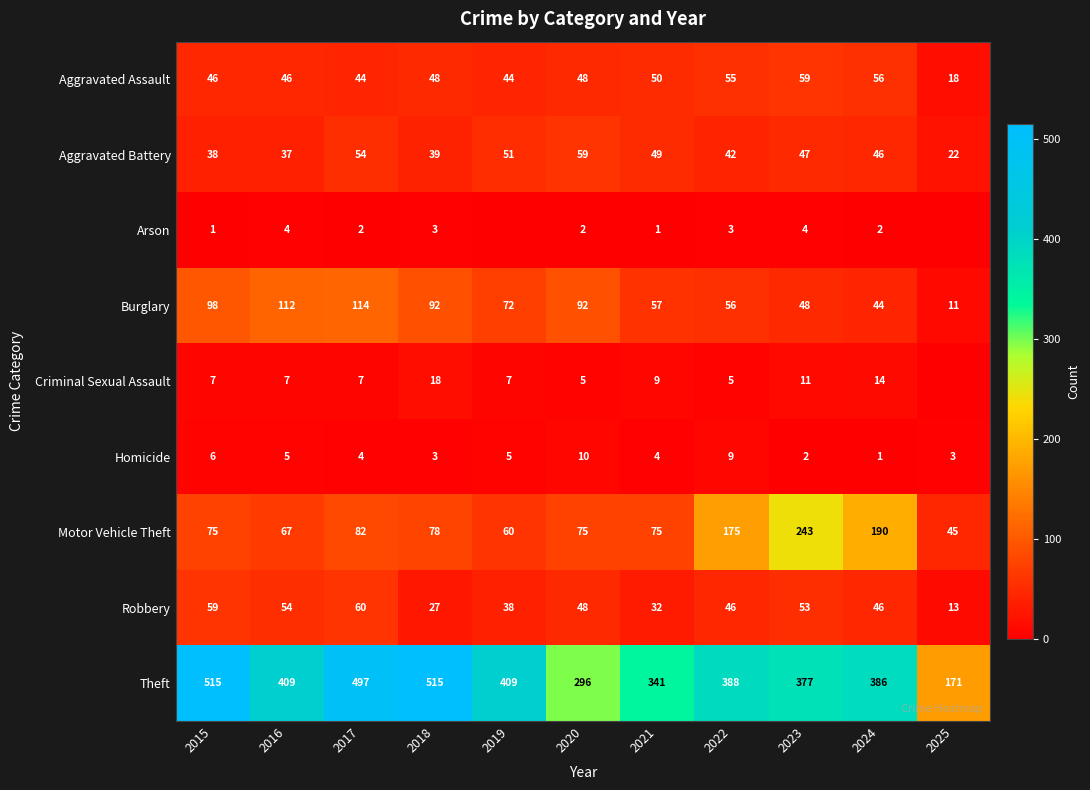

How many data points in Aggravated Assault are less than 48?

5